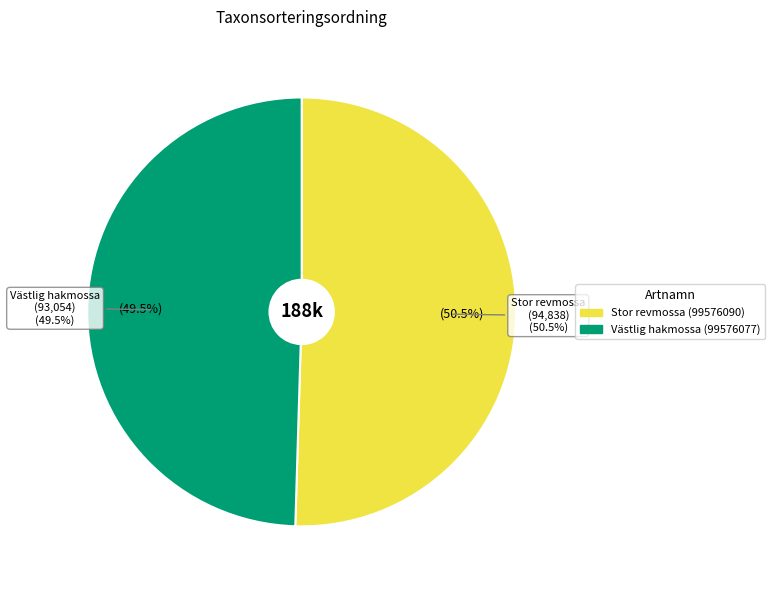

How many segments does this pie chart have?

2